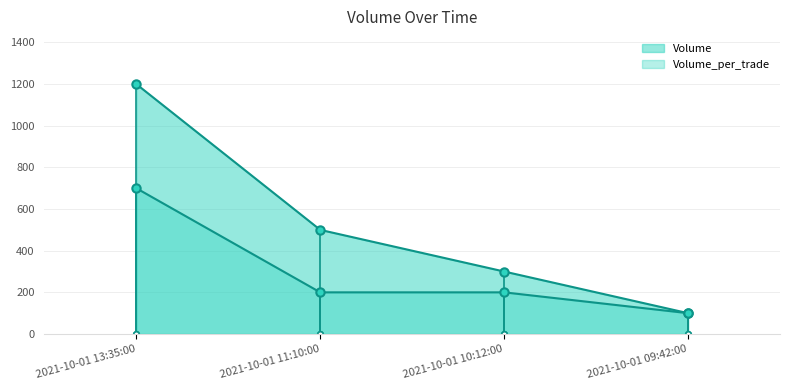

Rank the categories by Volume_per_trade value from highest to lowest.

2021-10-01 13:35:00, 2021-10-01 11:10:00, 2021-10-01 10:12:00, 2021-10-01 09:42:00